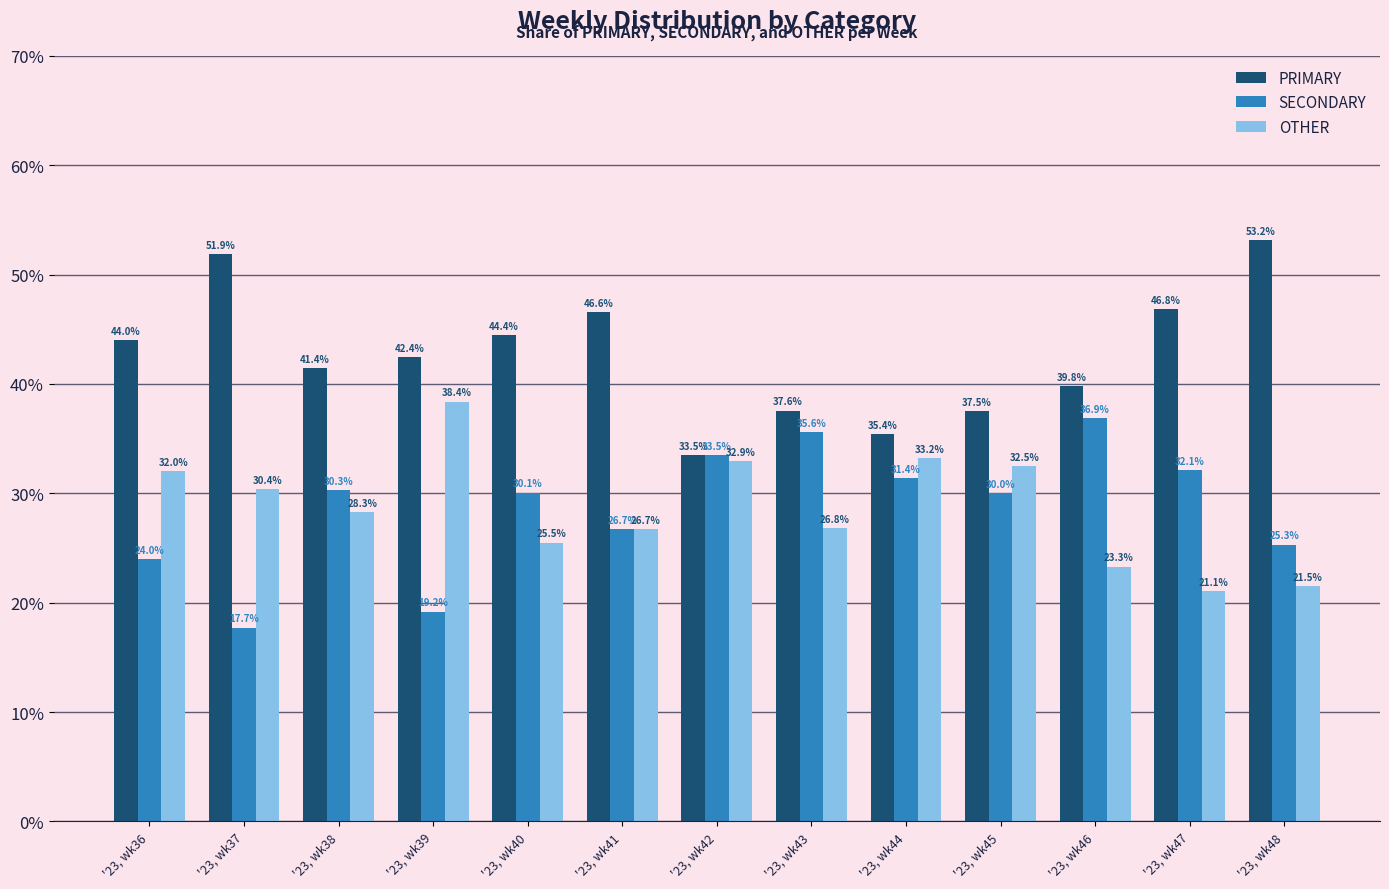

What is the lowest value of the PRIMARY series?

33.5